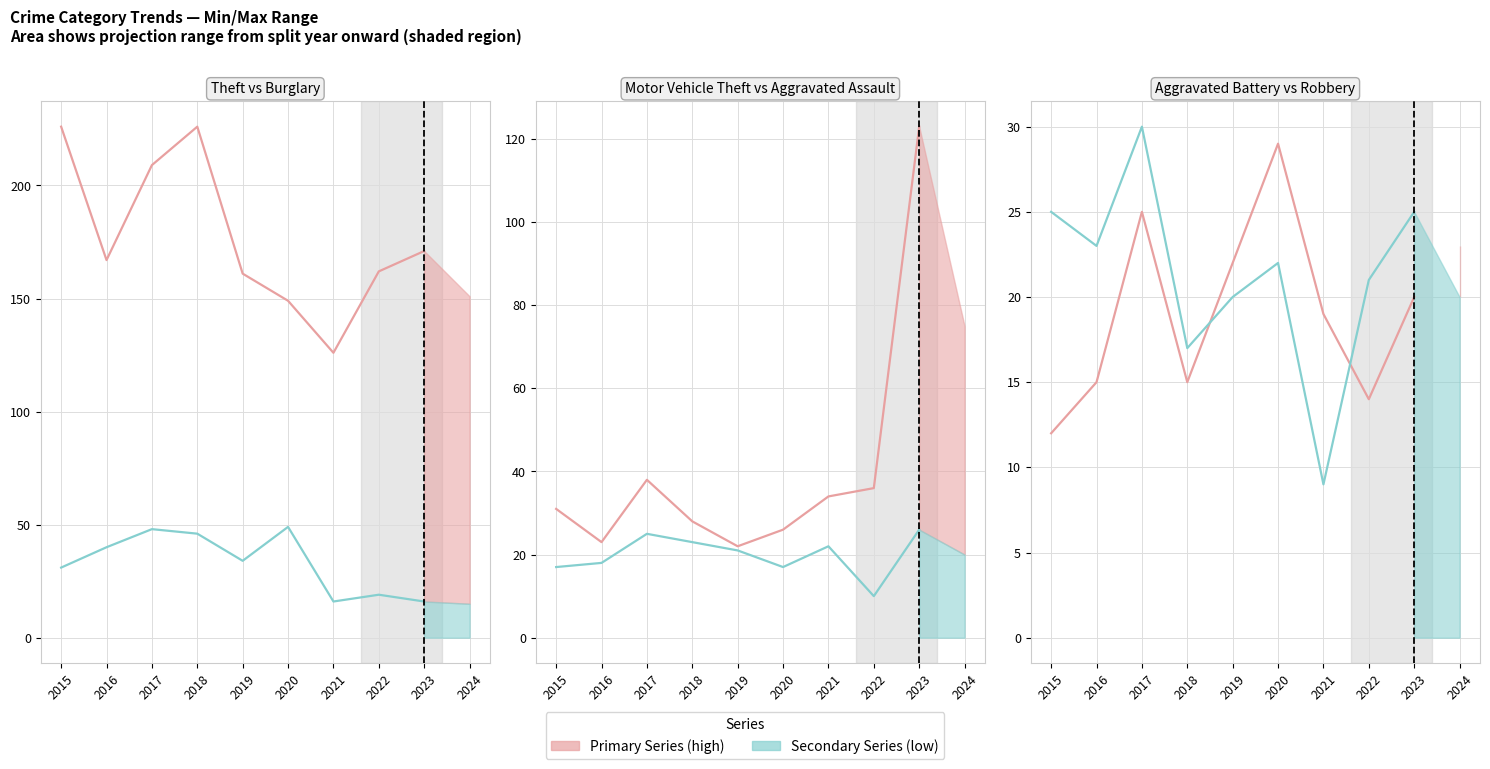

Reading right to left, list all the values displayed in this chart.

Theft: 171	162	126	149	161	226	209	167	226
Burglary: 16	19	16	49	34	46	48	40	31
Motor Vehicle Theft: 123	36	34	26	22	28	38	23	31
Aggravated Assault: 26	10	22	17	21	23	25	18	17
Aggravated Battery: 20	14	19	29	22	15	25	15	12
Robbery: 25	21	9	22	20	17	30	23	25